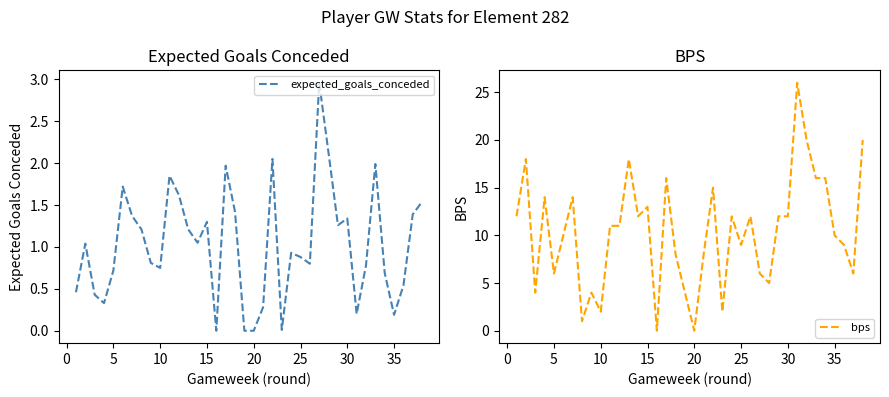

Does the chart have visible grid lines?

No